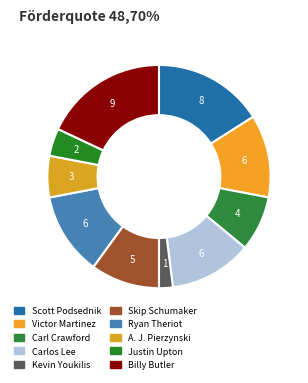

How many slices are in this pie chart?

10